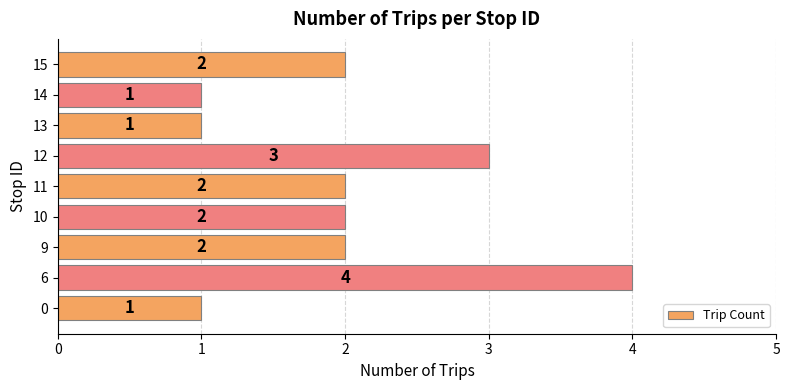

True or false: the data shows 2 at 10.

True